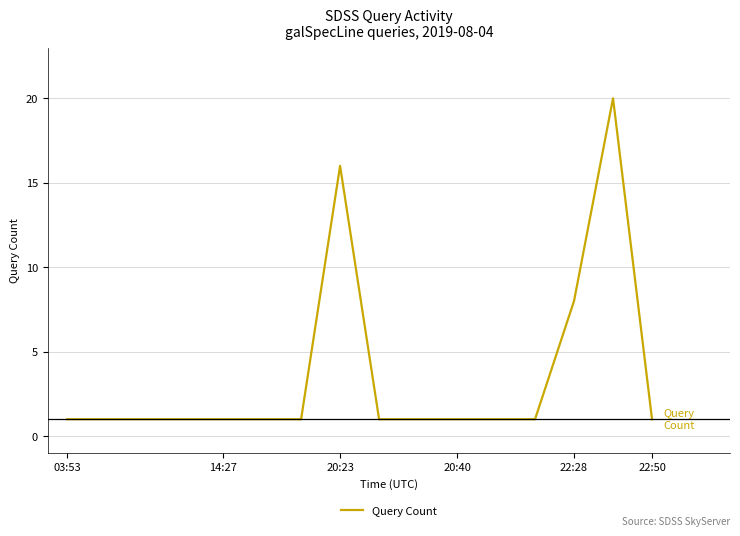

What is the maximum value shown in the chart?

20